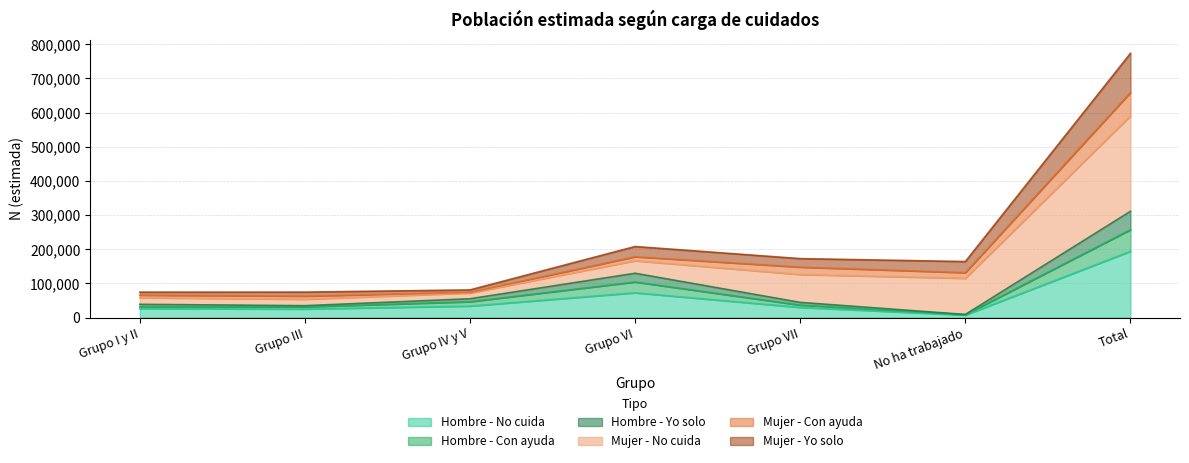

Where is the first local minimum for Hombre - No cuida?

Grupo III